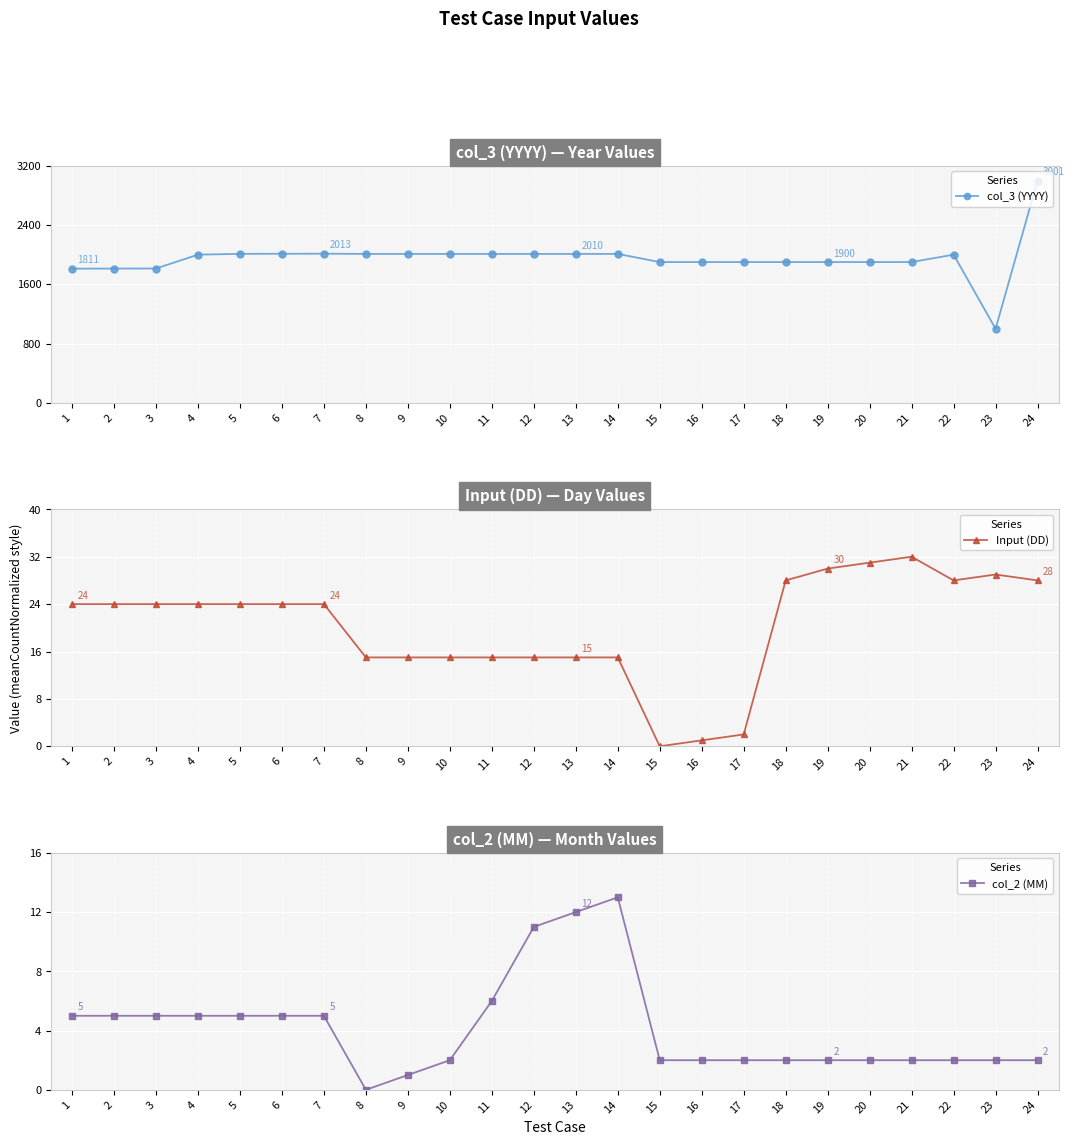

Is it true that Input (DD) equals 15 at 13?

True